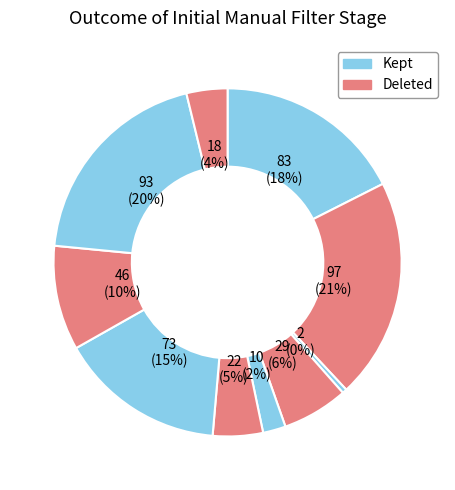

To the nearest percent, what is the difference between the largest and smallest slice percentages?

20%